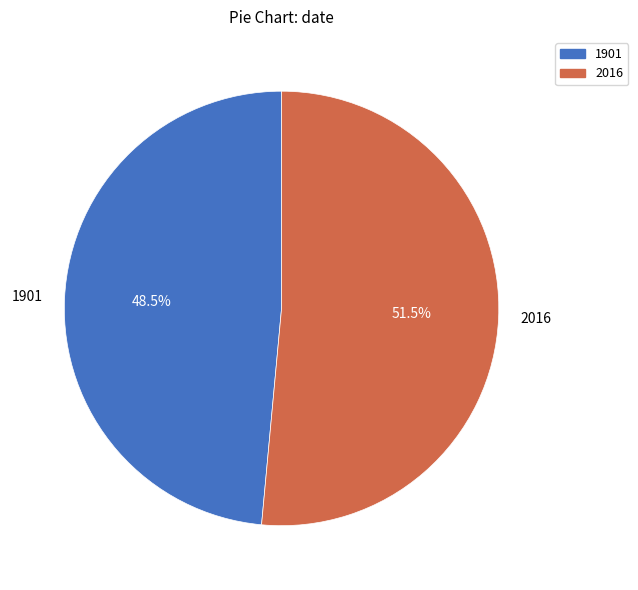

Does 1901 account for over 50% of the chart?

No